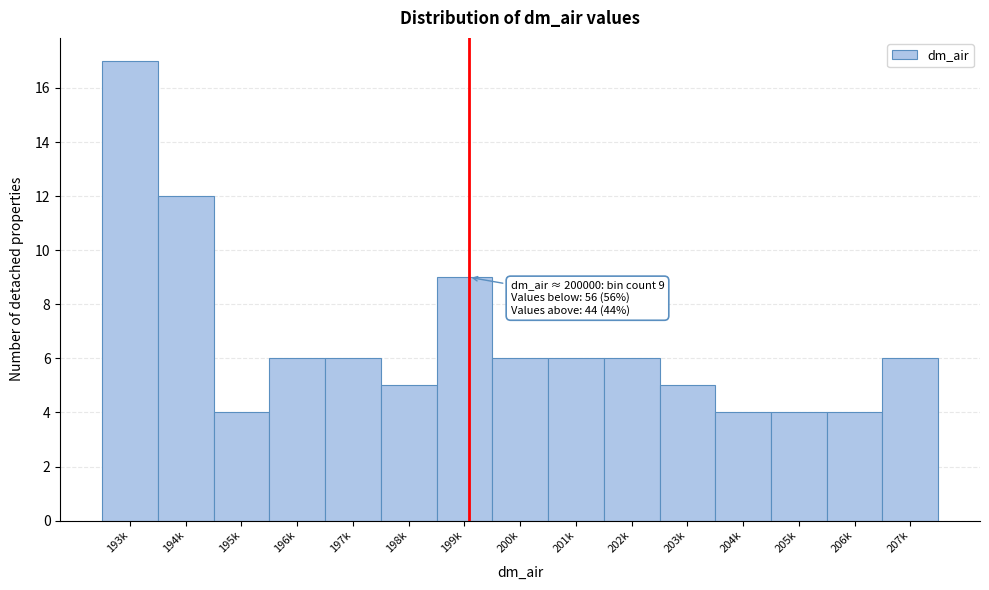

Reading left to right, list all the values displayed in this chart.

193k=17	194k=12	195k=4	196k=6	197k=6	198k=5	199k=9	200k=6	201k=6	202k=6	203k=5	204k=4	205k=4	206k=4	207k=6